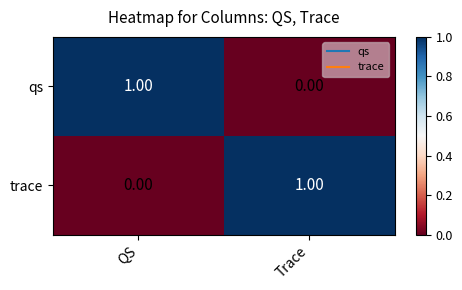

Rank the series at QS from lowest to highest value.

trace, qs